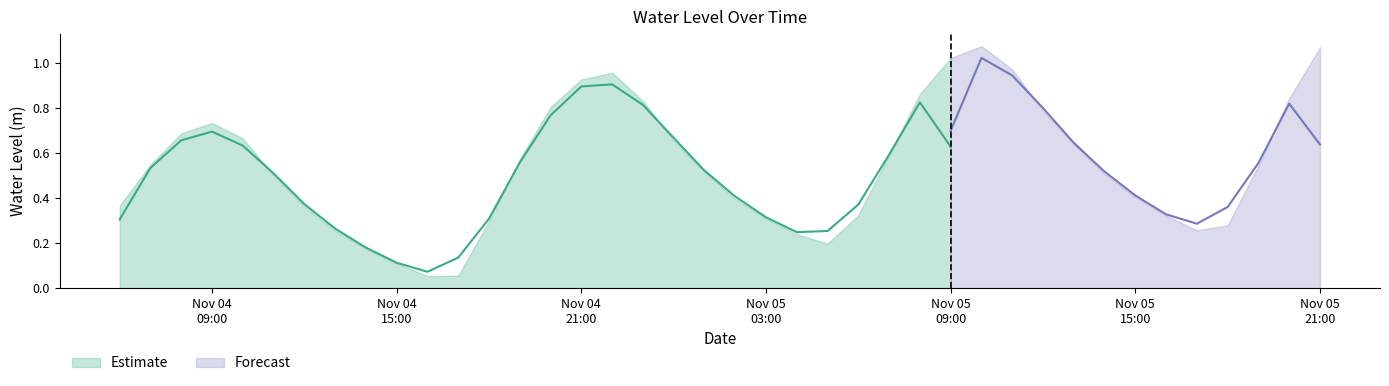

What is the value of the 36th point from the left?

0.3